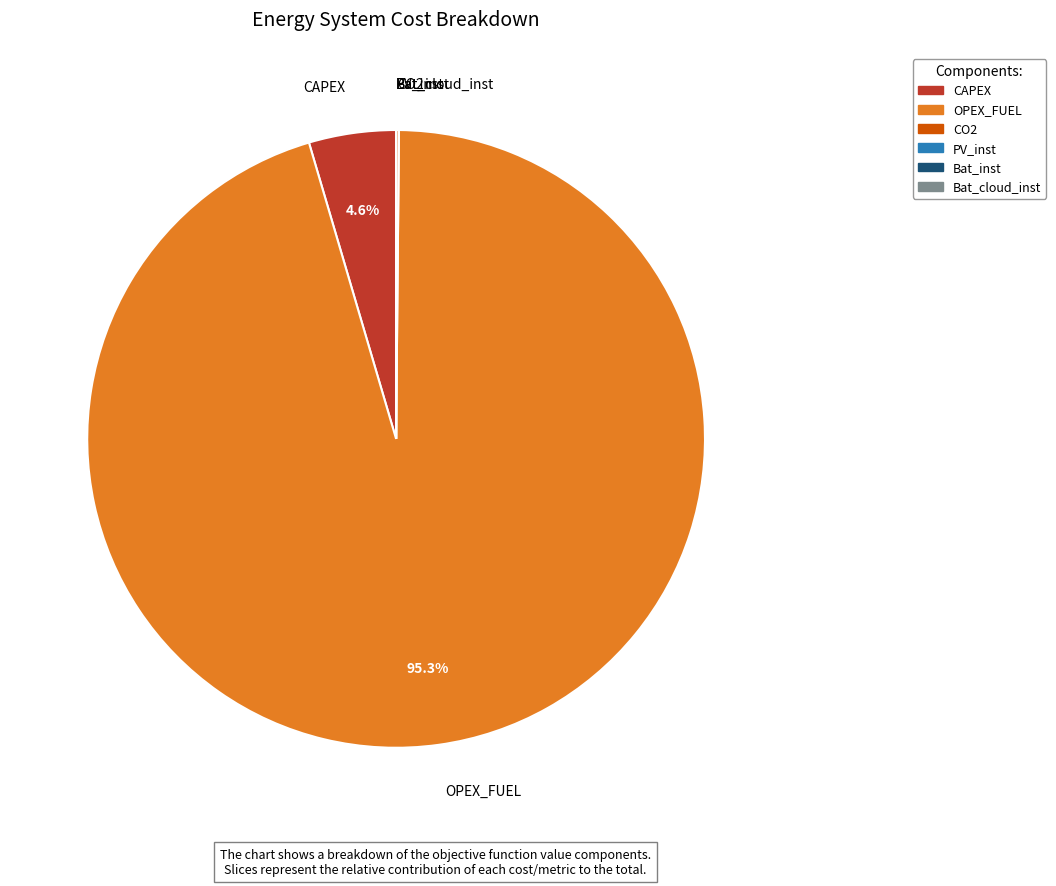

What portion of the pie excludes CAPEX?

95.4%